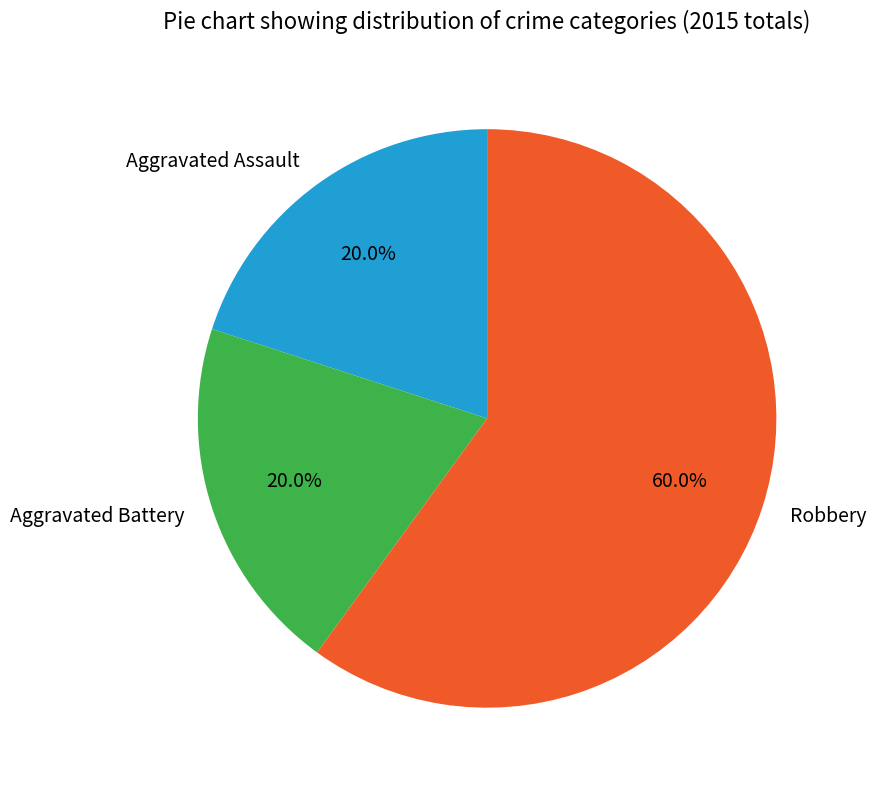

The Aggravated Assault slice represents 20% of the pie. True or false?

True